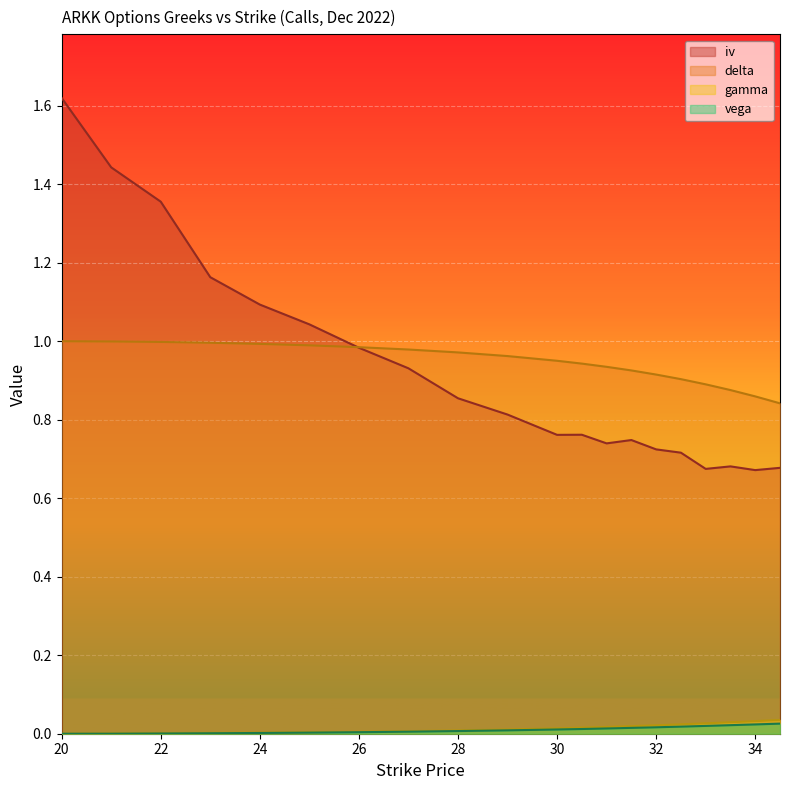

Which series changed the most between 32.5 and 33?

iv